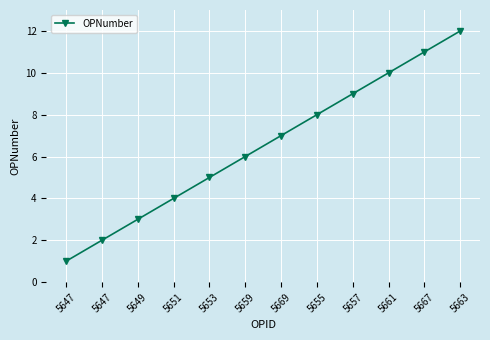

List the labels in order of value, largest first.

5663, 5667, 5661, 5657, 5655, 5669, 5659, 5653, 5651, 5649, 5647, 5647